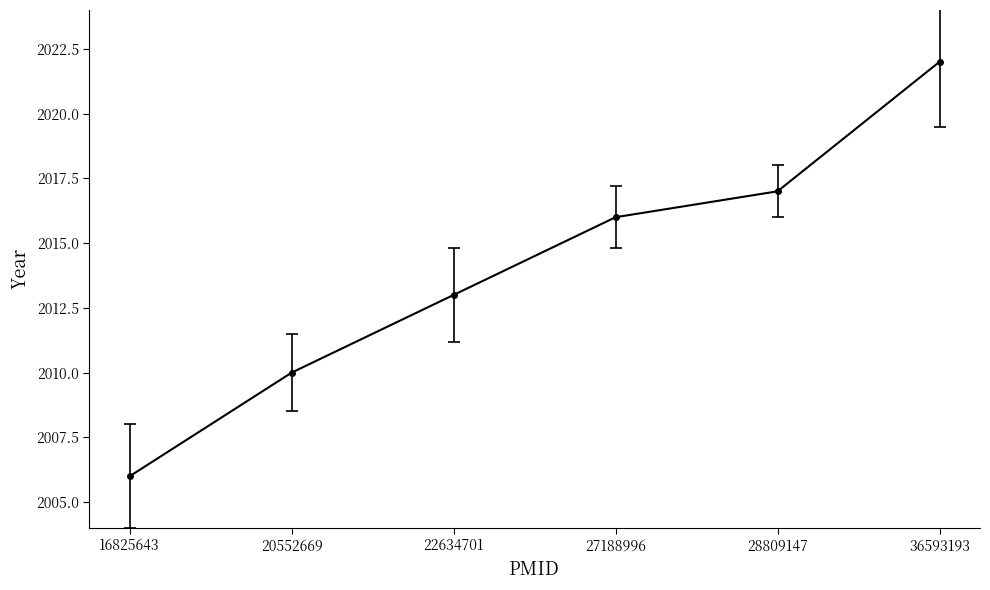

Approximately how many times larger is the value at 20552669 compared to 22634701?

1.0